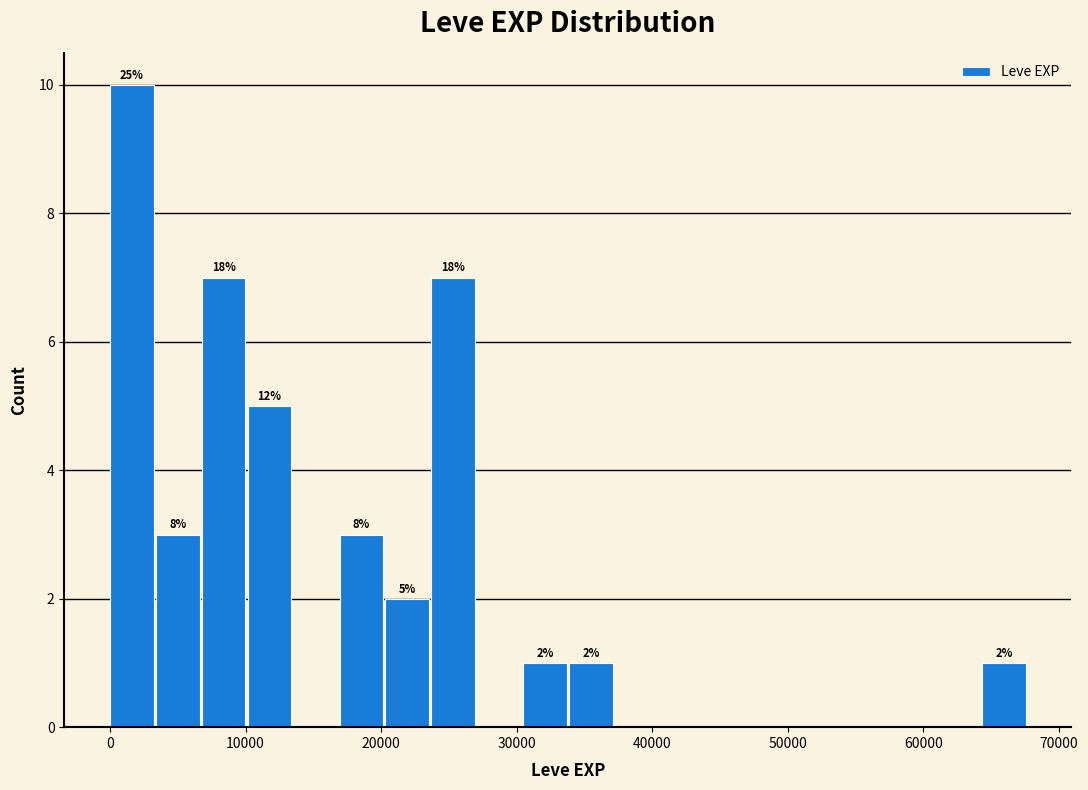

Around what value on the x-axis is the tallest bar? Give the approximate position of its centre, as read against the axis.

2000